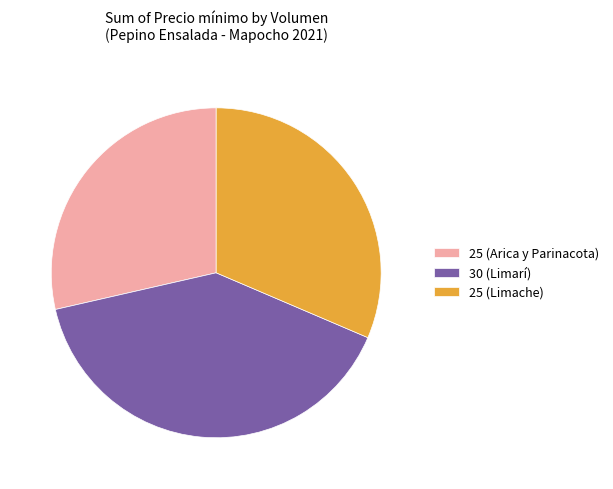

Is it true that 30 (Limarí) is 40% of the pie?

True